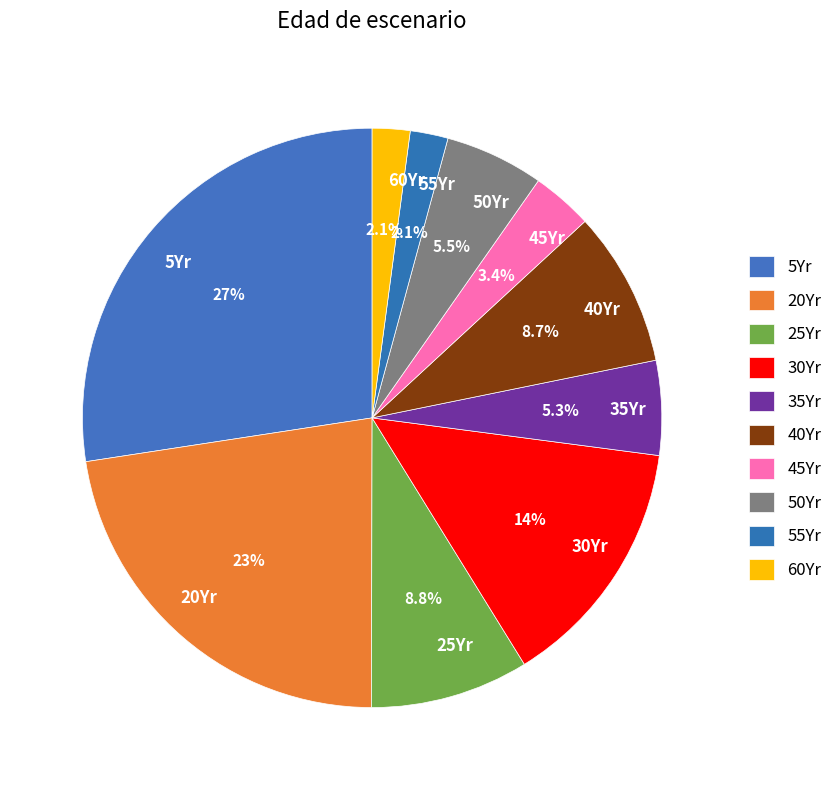

Approximately how many times larger is the value at 25Yr compared to 60Yr?

4.2